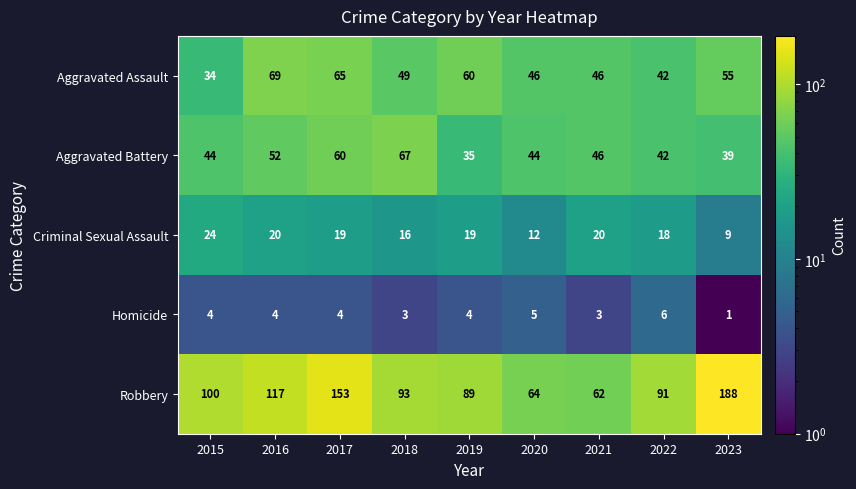

The value of Aggravated Assault at 2021 is 22. True or false?

False